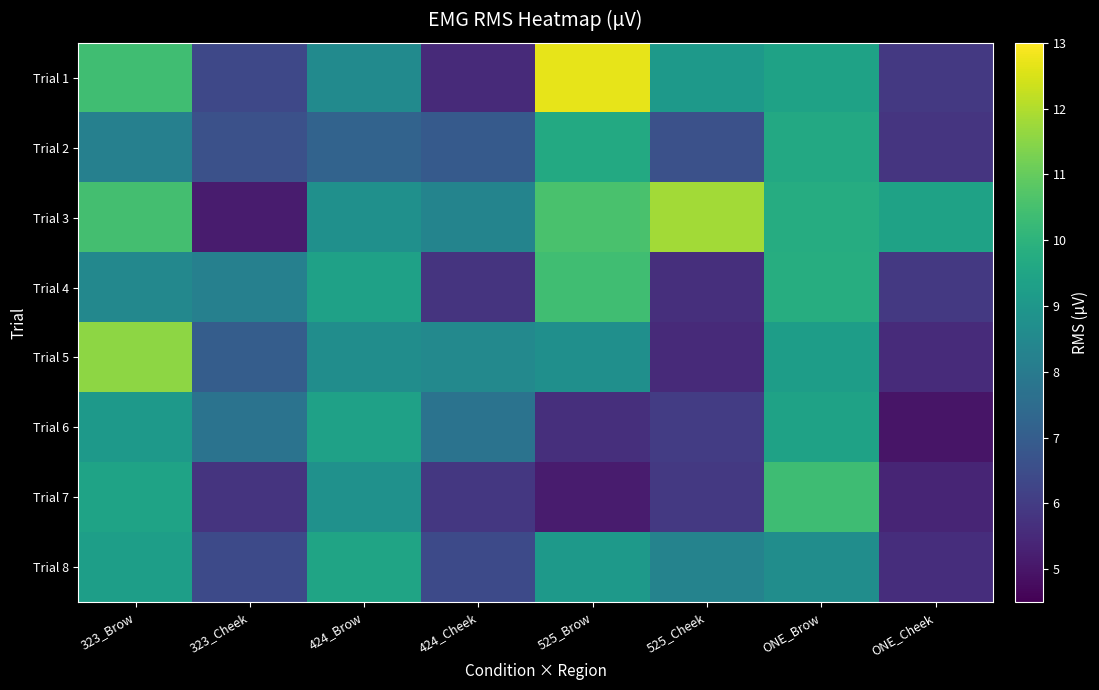

List the series in order of their peak value, lowest first.

Trial 6, Trial 8, Trial 2, Trial 7, Trial 4, Trial 5, Trial 3, Trial 1